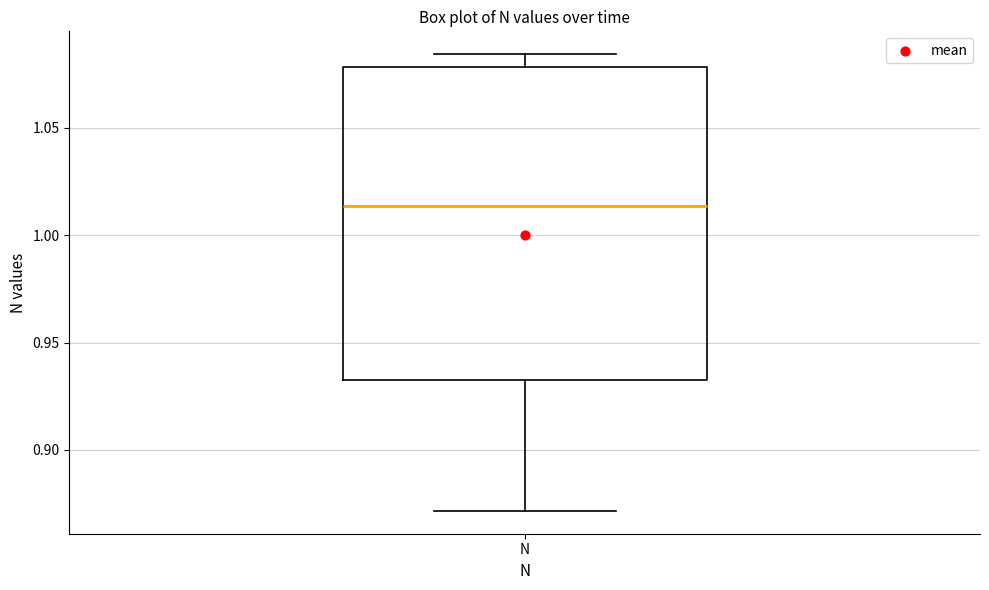

Read this box plot against the y-axis: the position of the median line, the range covered by the box, and the ends of both whiskers. The values are not printed on the chart, so give them approximately, as read against the axis.

median 1.015, box 0.930 to 1.080, whiskers 0.870 to 1.085